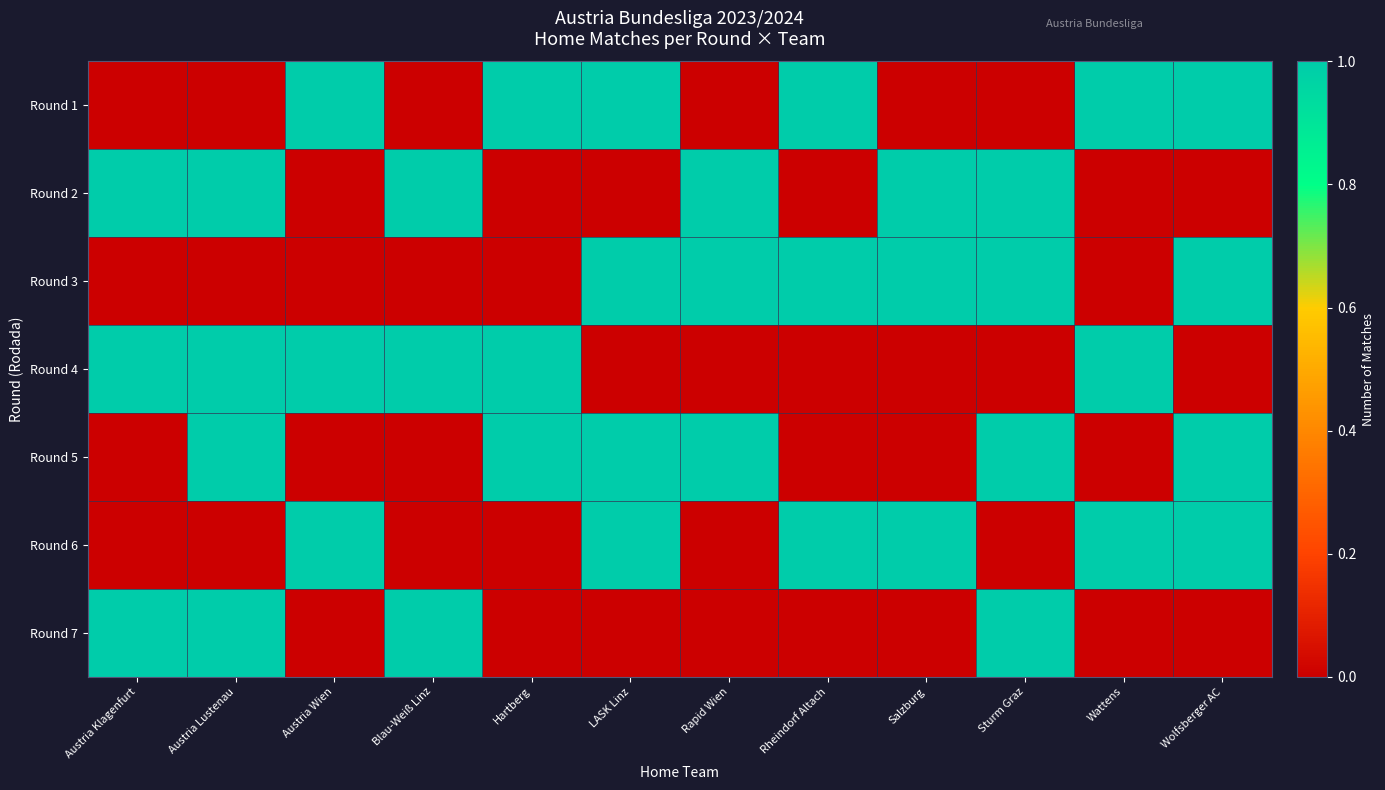

What is the difference between the highest and lowest values at Austria Lustenau?

1